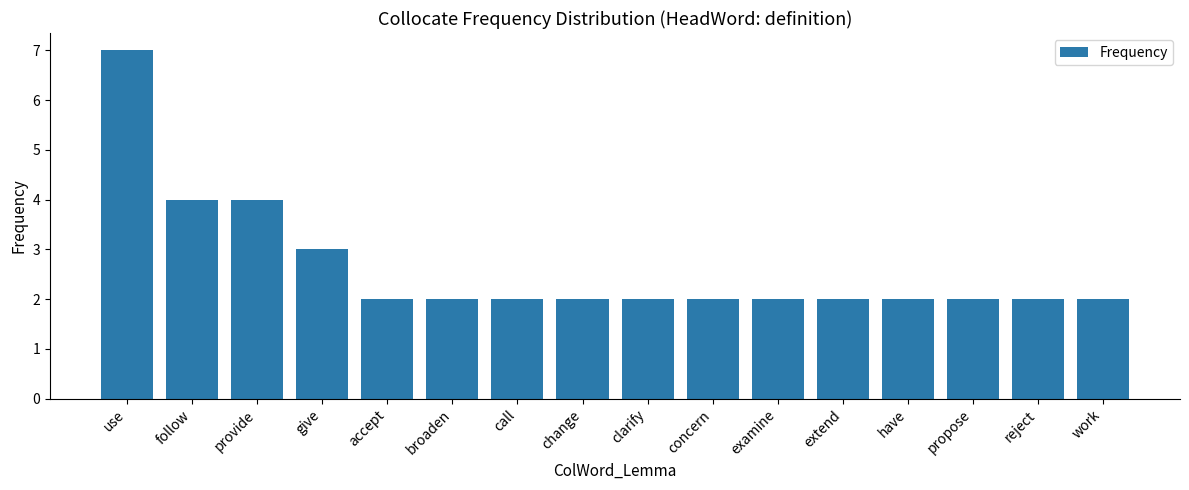

Does the chart contain stacked bars?

No